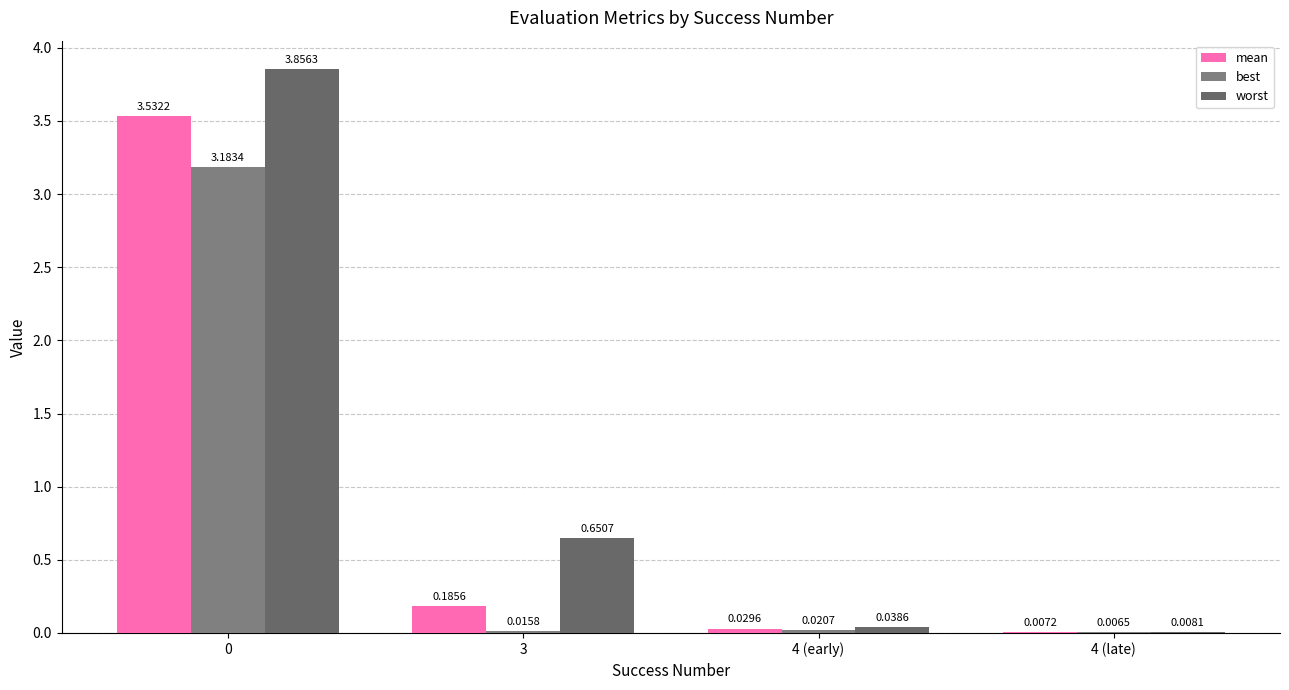

How many data points does each series have?

4